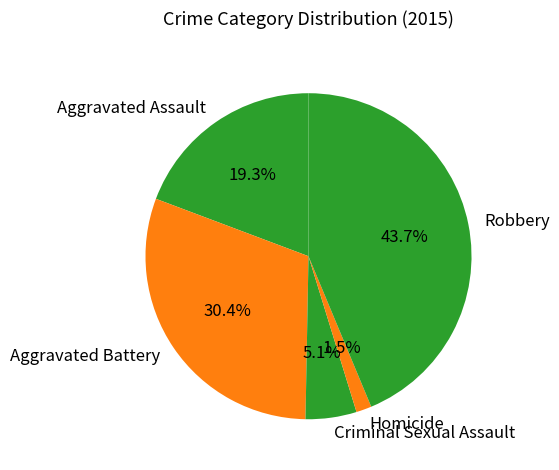

Which slice is the smallest?

Homicide